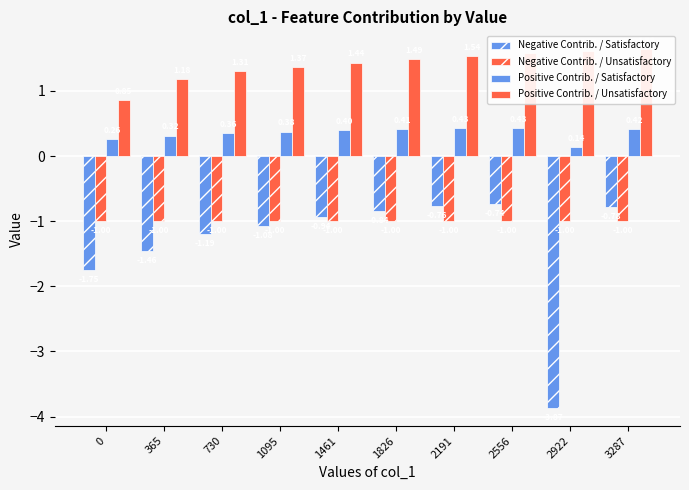

What is the value of the Positive Contrib. / Unsatisfactory bar at the 5th from the left?

1.4